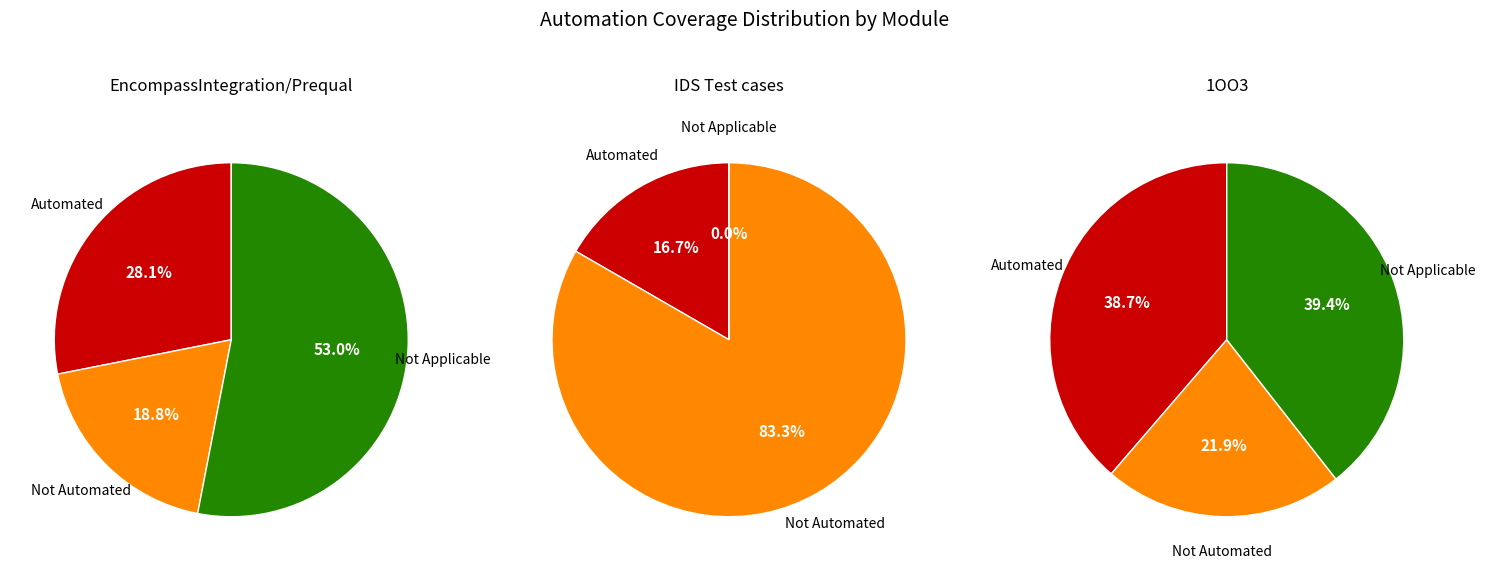

True or false: IDS Test cases accounts for 0% of the total.

True